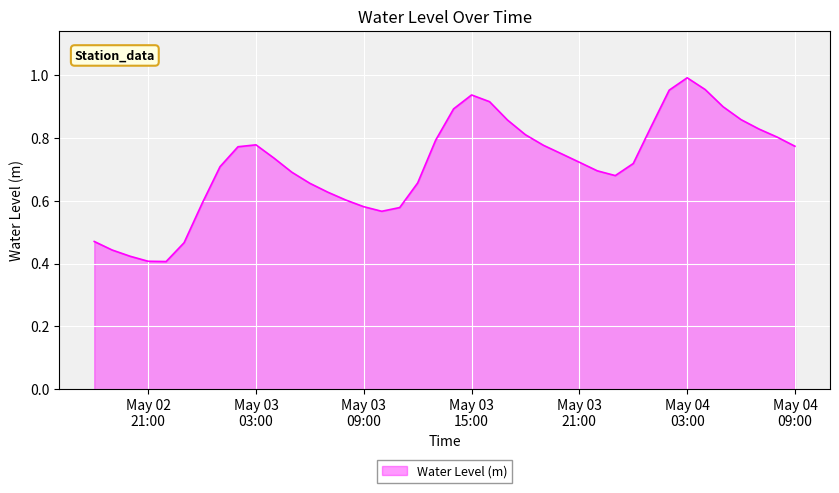

What is the sum of all values?

28.6